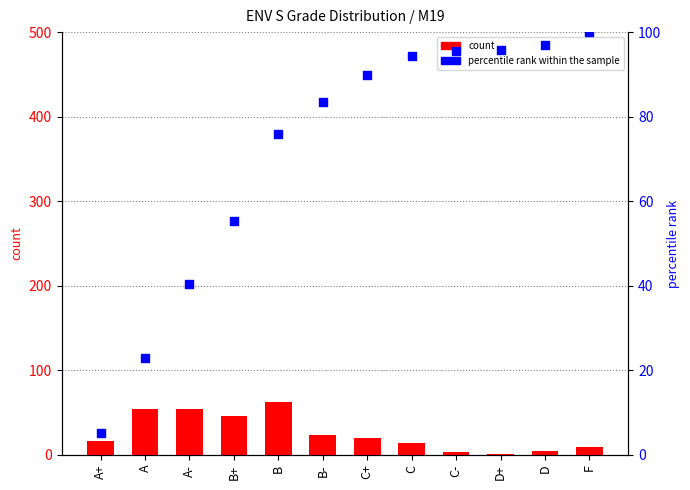

Is the value of count at D greater than the value of percentile rank within the sample at B+?

No